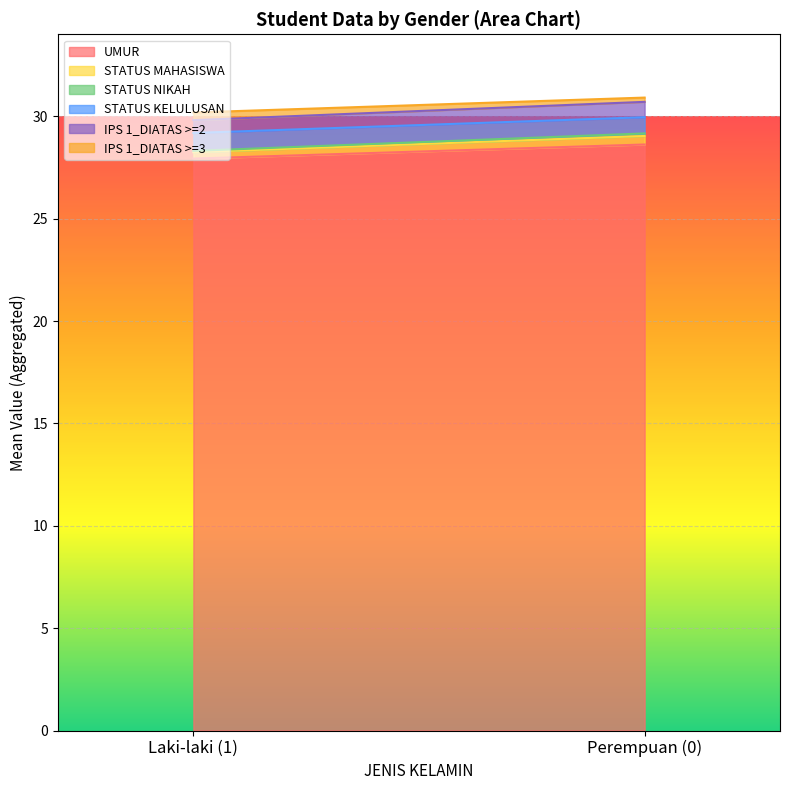

At which label does UMUR reach its peak?

Perempuan (0)